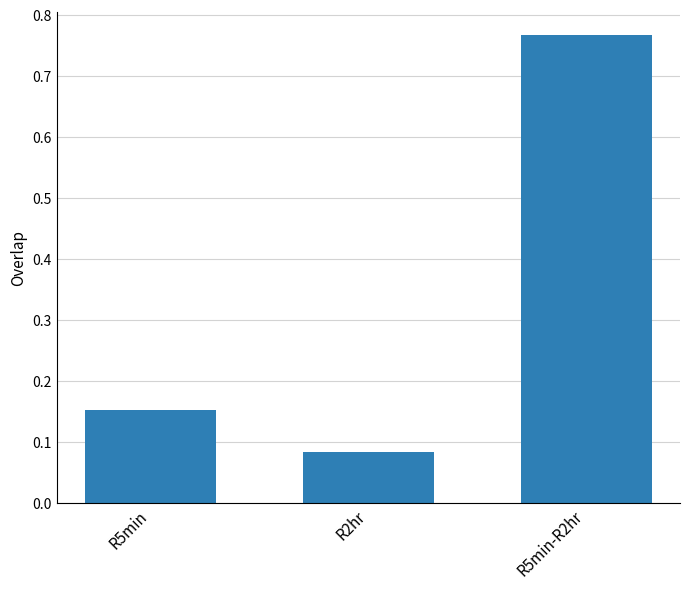

Are the bars horizontal?

No